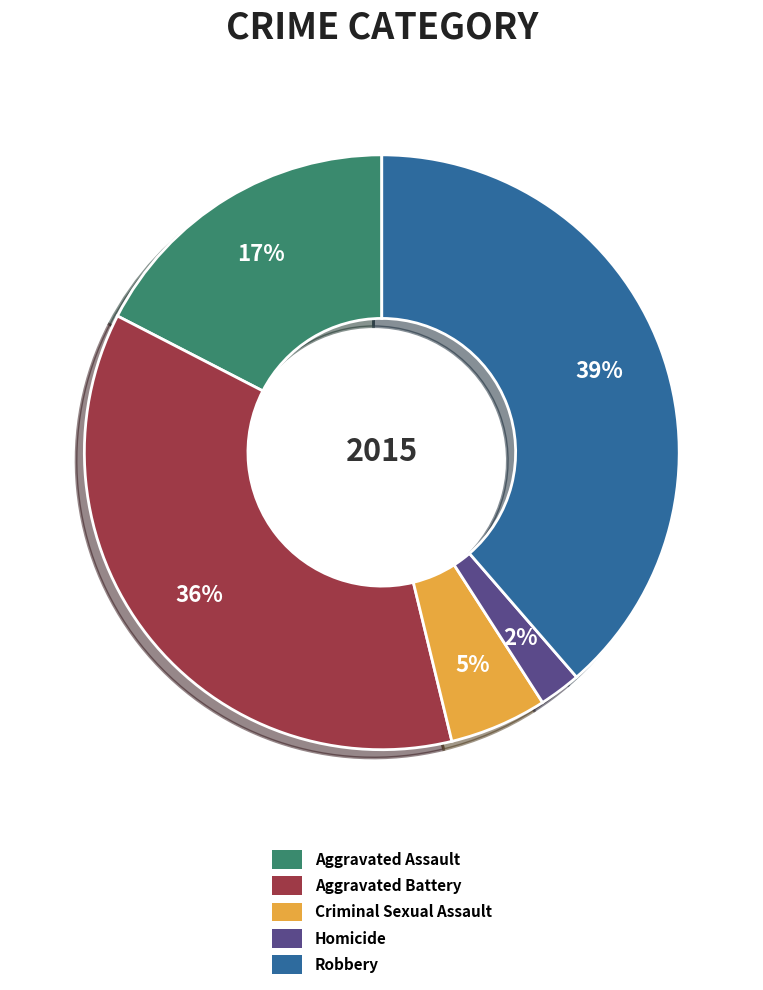

How many segments does this pie chart have?

5